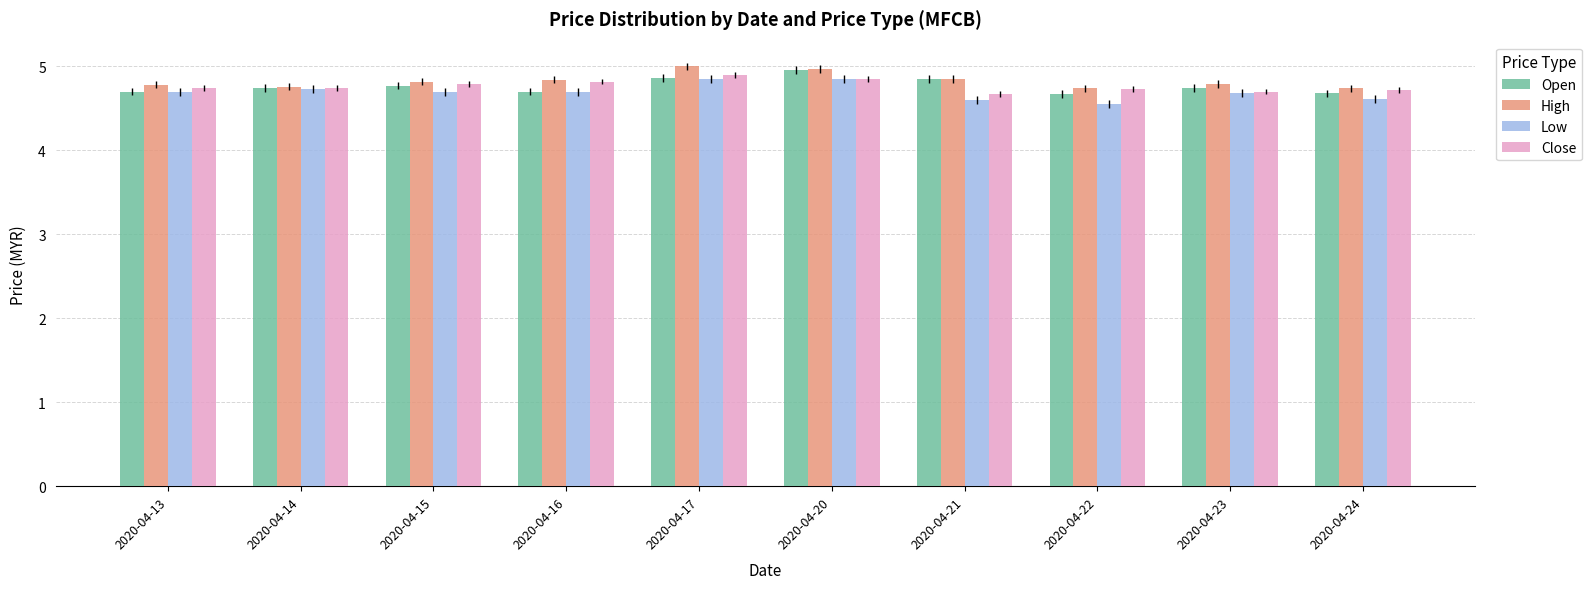

Is the value of Low at 2020-04-17 greater than the value of Close at 2020-04-22?

Yes